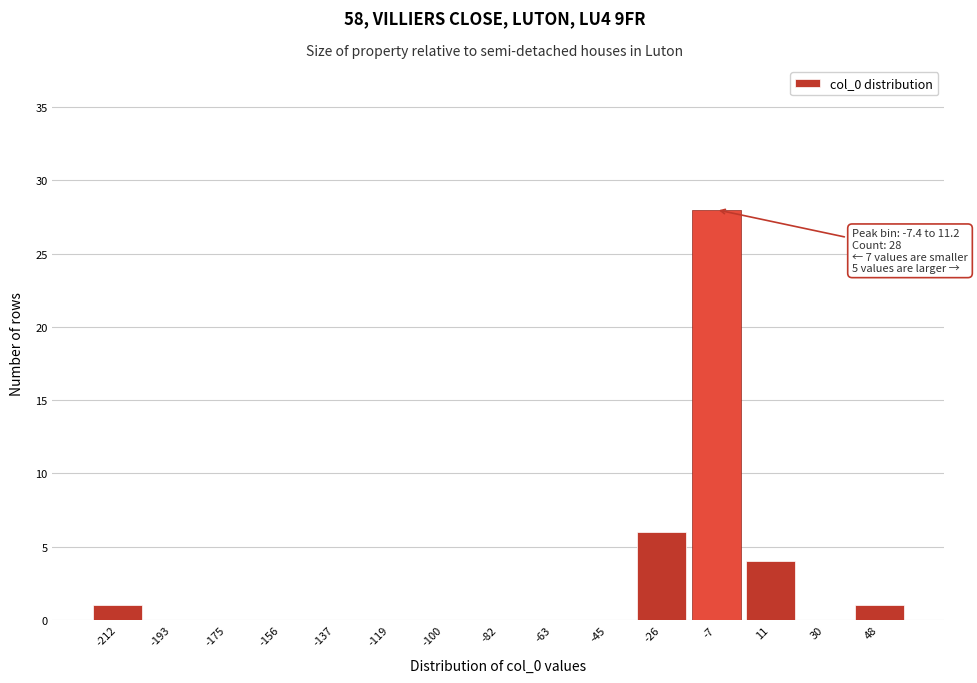

Reading right to left, what are all the values shown in this chart?

48=1	30=0	11=4	-7=28	-26=6	-45=0	-63=0	-82=0	-100=0	-119=0	-137=0	-156=0	-175=0	-193=0	-212=1